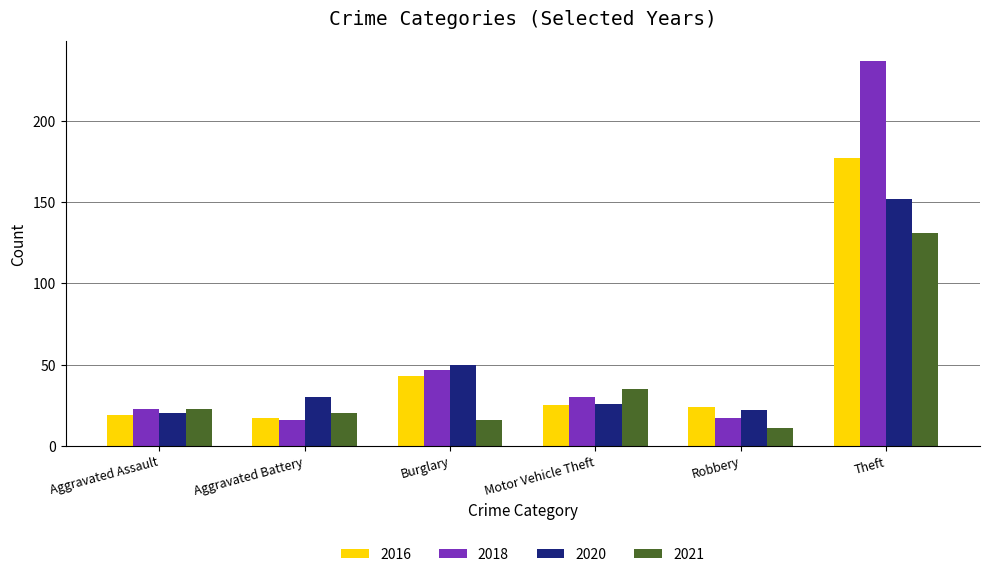

Which series has the largest total across all categories?

2018